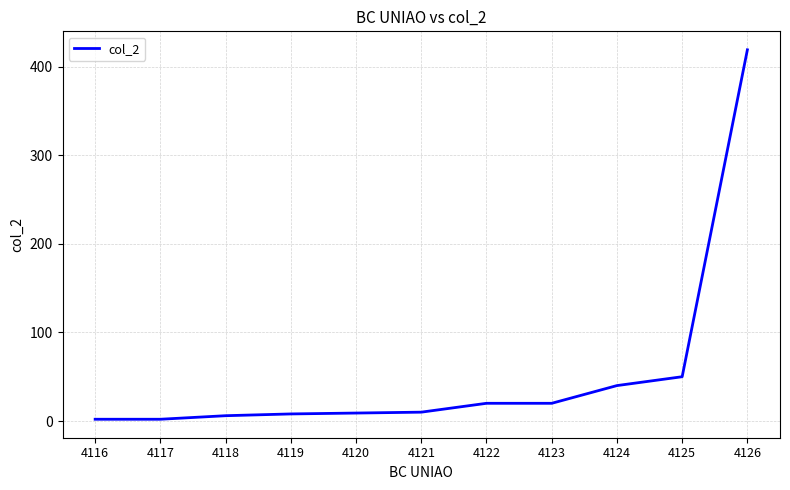

What is the change in value from 4124 to 4126?

+379